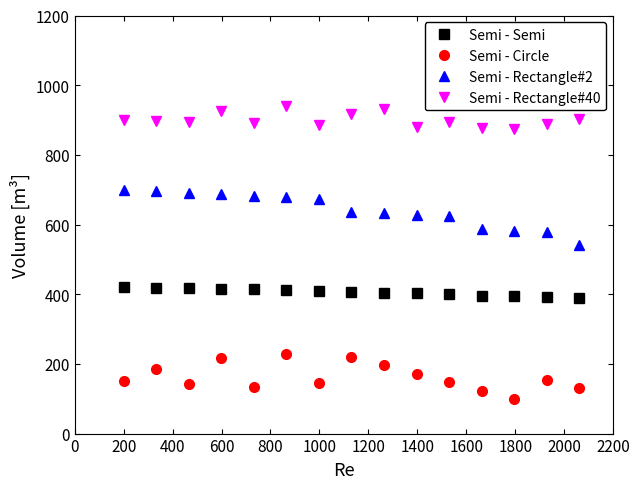

How many data points in Semi - Semi are less than 406?

7